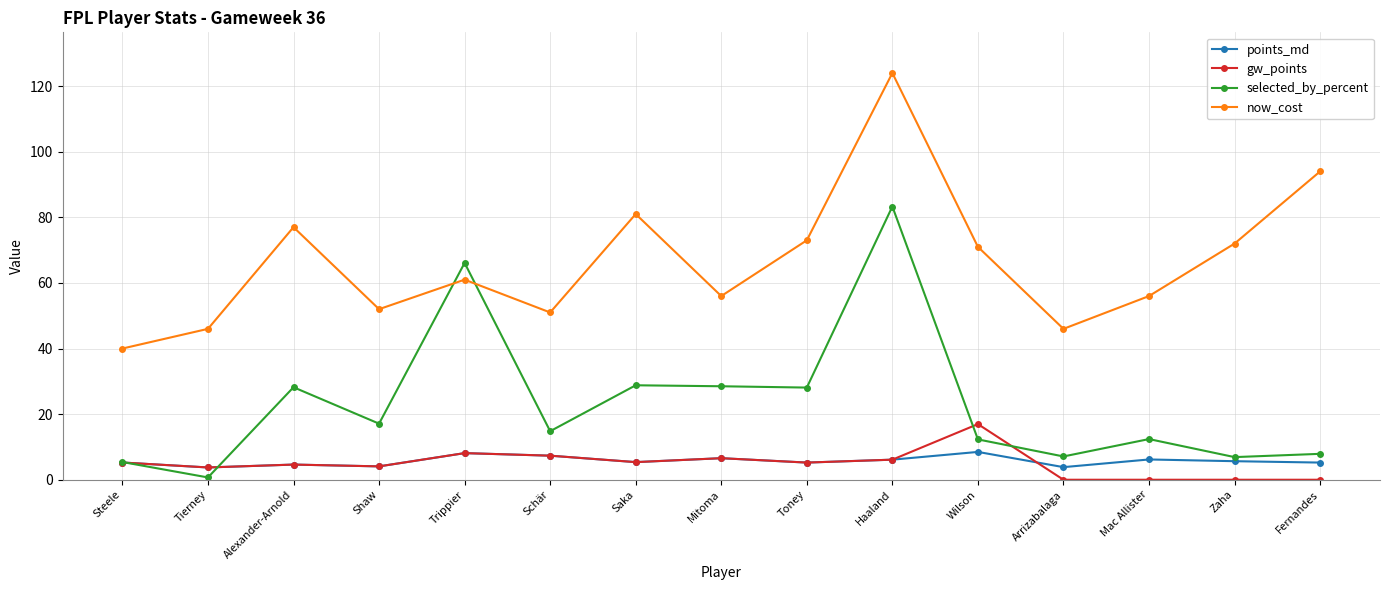

What is the greatest value displayed?

124.0